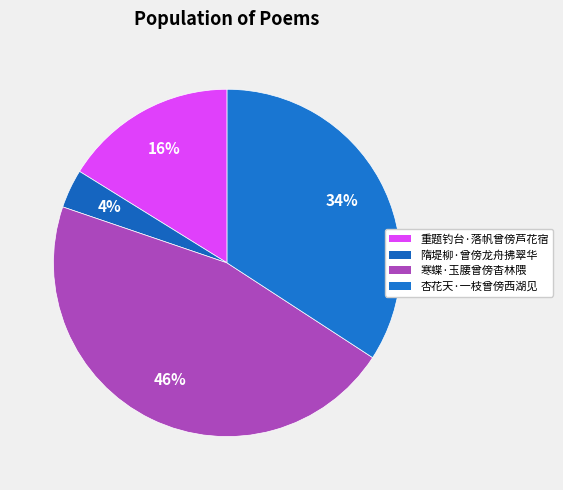

How many segments does this pie chart have?

4